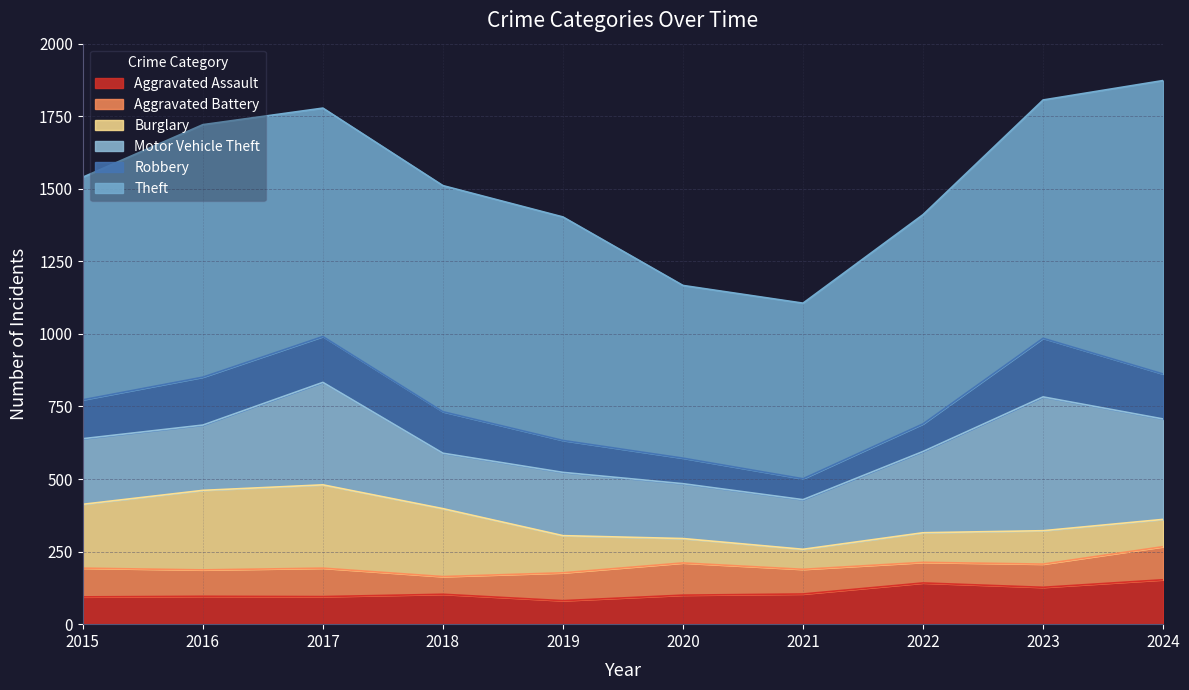

How many intersections are there between Robbery and Aggravated Assault?

2